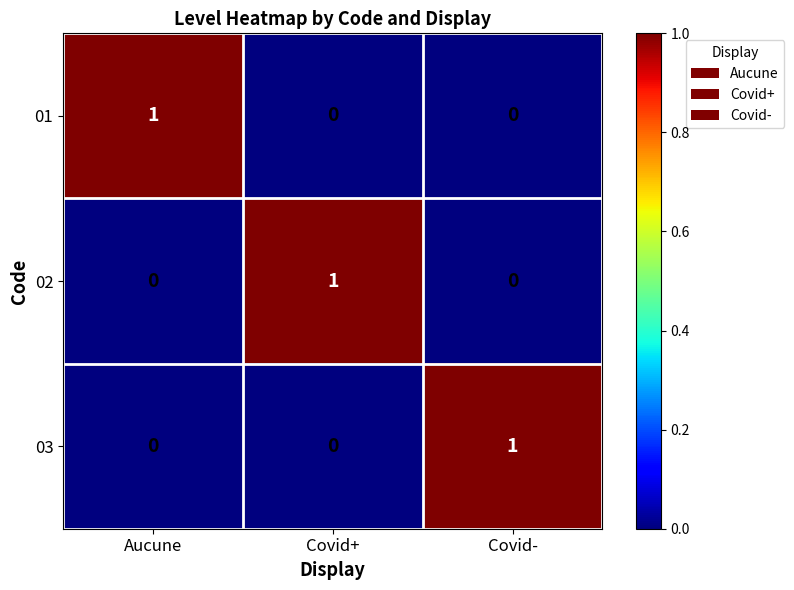

Count the 01 values in the range 0 to 1.

3